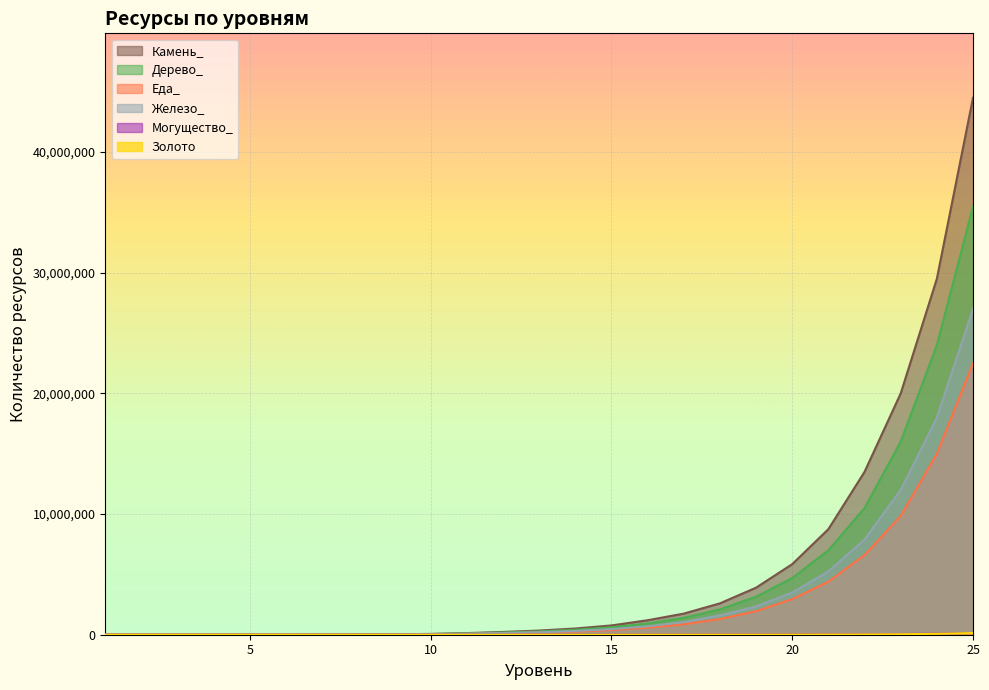

Reading left to right, list all the values displayed in this chart.

Дерево_: 200	340	580	985	1700	3350	6700	13500	27000	53500	110000	185000	275000	410000	615000	925000	1400000	2100000	3150000	4700000	7000000	10500000	16000000	24000000	35500000
Железо_: 150	255	435	740	1300	2550	5050	10500	20500	40500	80500	140000	205000	310000	465000	695000	1050000	1600000	2350000	3500000	5250000	7900000	12000000	18000000	27000000
Золото: 15	30	55	80	155	240	335	440	570	720	815	830	875	920	1050	1400	1750	2650	4400	8650	15500	25000	41500	74500	140000
Могущество_: 5	10	15	20	30	50	85	125	190	290	435	655	980	1450	2200	3300	4950	7450	11000	16500	25000	37500	56500	85000	125000
Еда_: 125	215	365	615	1050	2100	4200	8400	17000	33500	67000	115000	175000	260000	385000	580000	865000	1300000	1950000	2950000	4400000	6600000	9850000	15000000	22500000
Камень_: 250	425	725	1250	2100	4200	8400	17000	33500	67000	135000	230000	345000	515000	770000	1200000	1750000	2600000	3900000	5850000	8750000	13500000	20000000	29500000	44500000